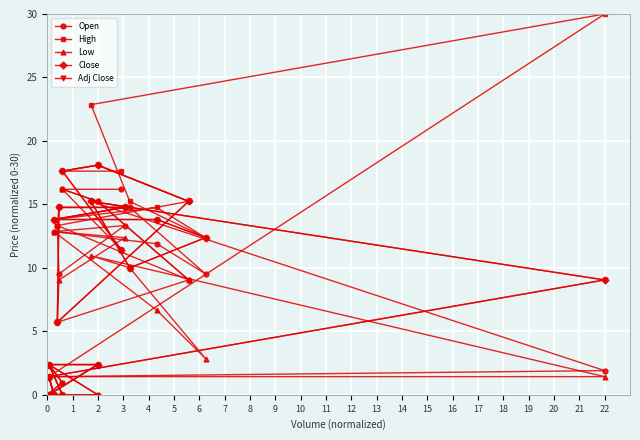

At how many categories does at least one series exceed 29?

1